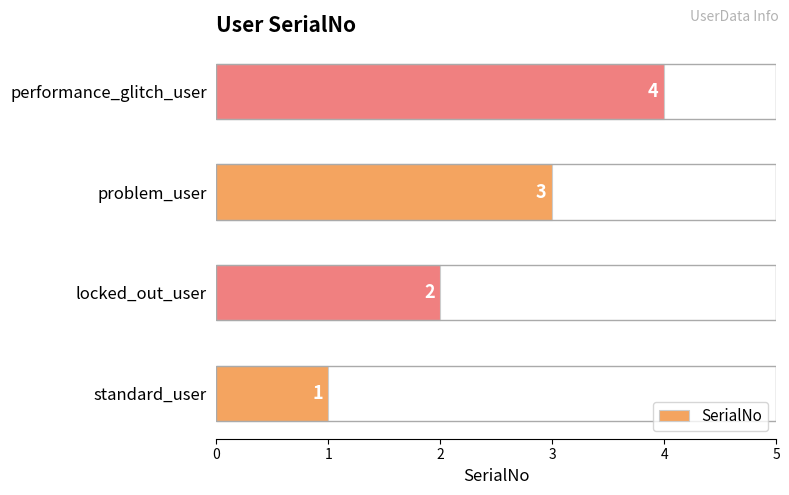

Which label corresponds to the largest value in the chart?

performance_glitch_user